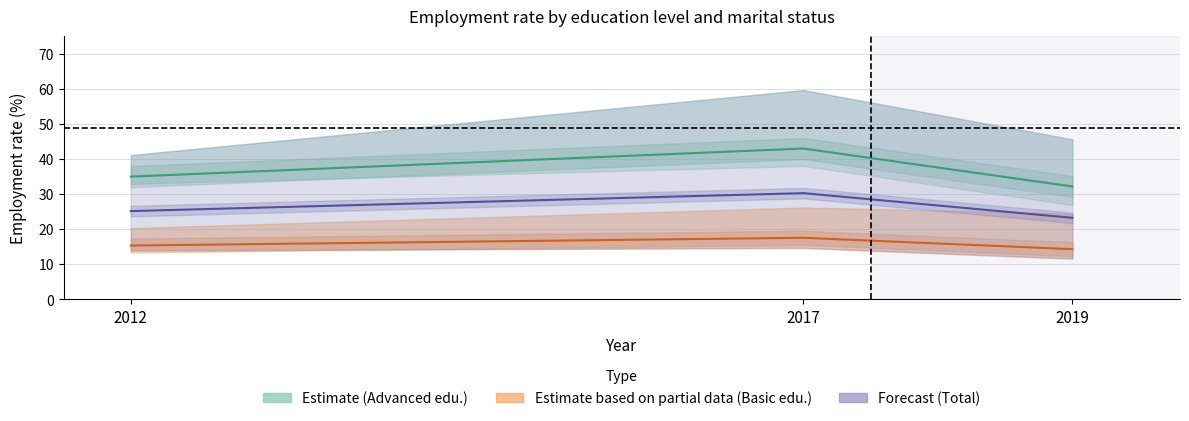

At which category is the sum across all series the highest?

2017